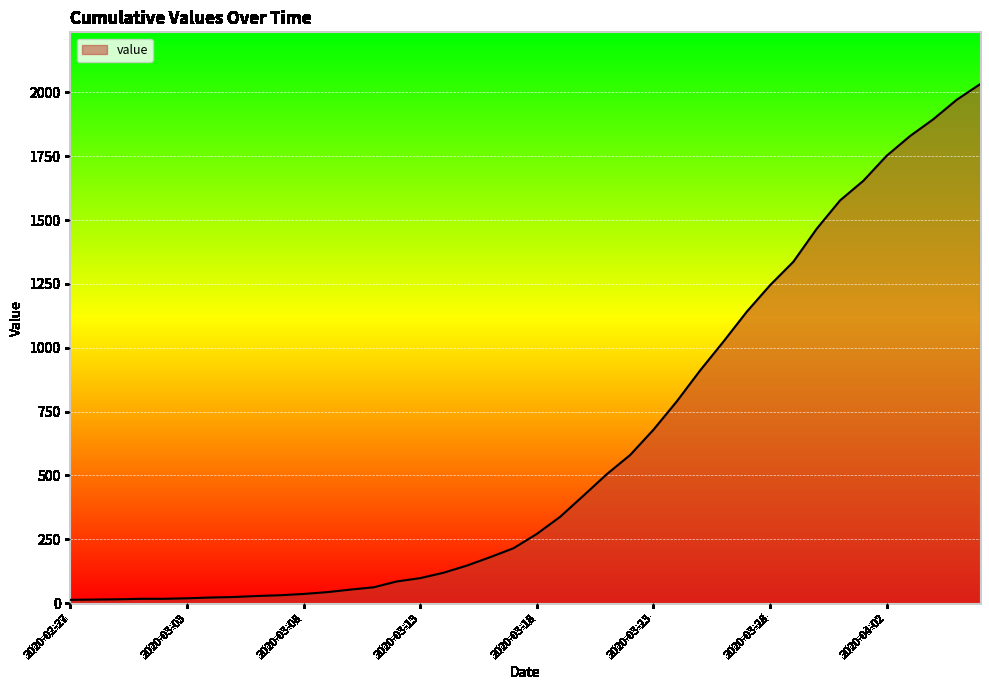

What is the greatest value displayed?

2032